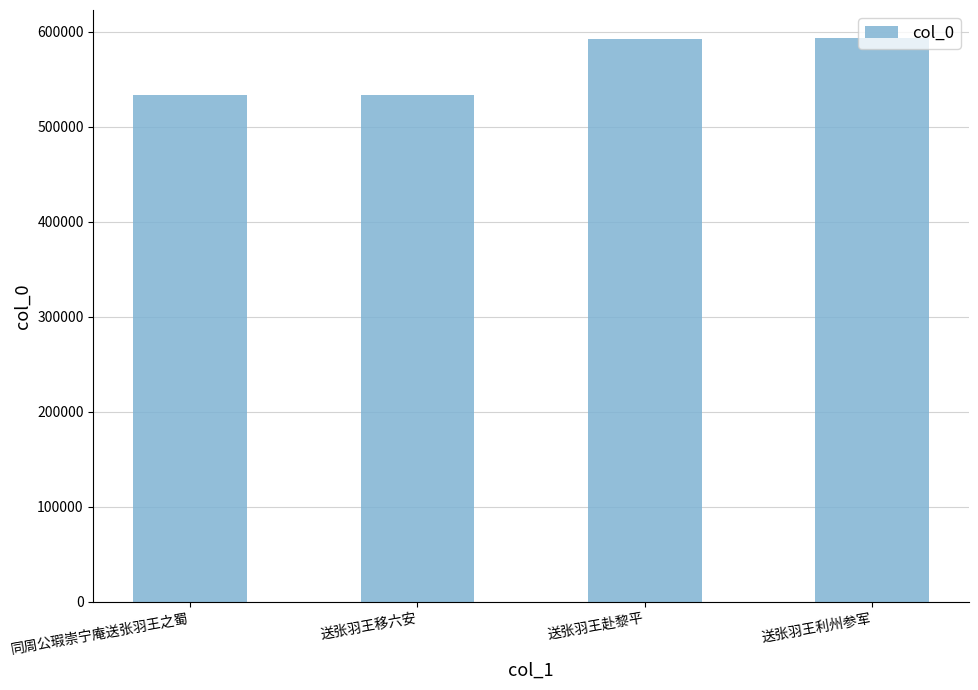

What is the label of the 3rd bar from the right?

送张羽王移六安